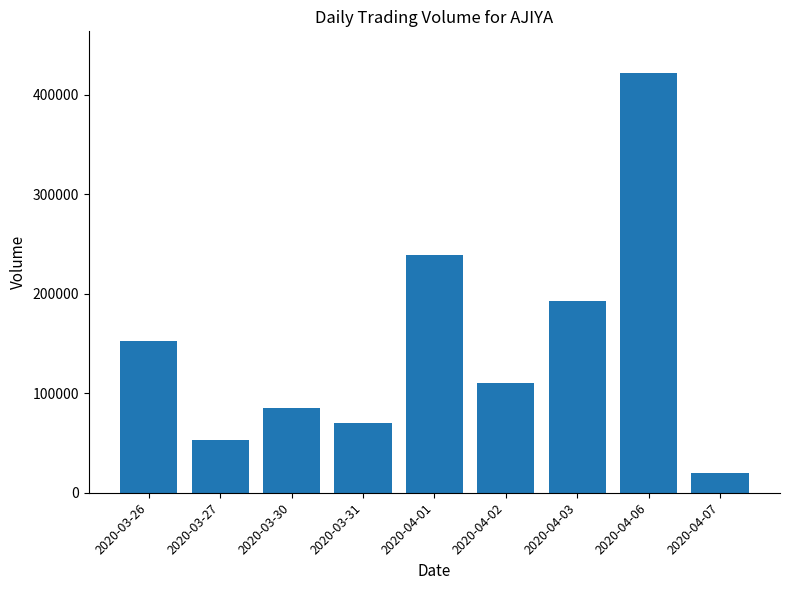

What is the sum of the values at 2020-04-02 and 2020-03-31?

180000